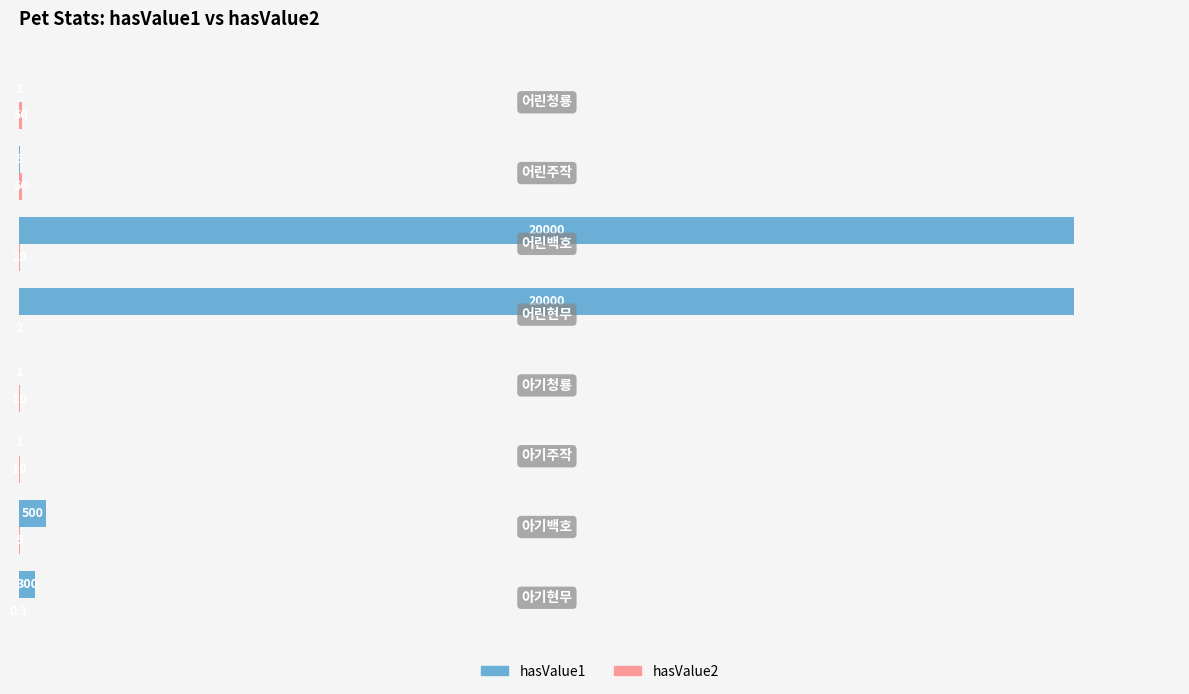

What is the greatest value displayed?

20000.0